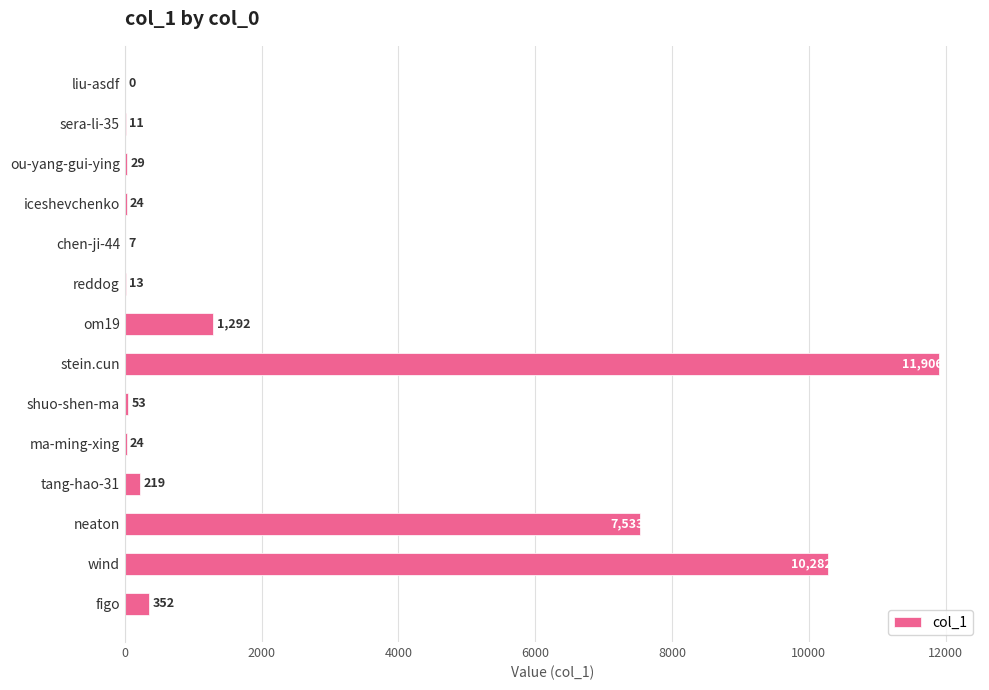

True or false: the data shows 219 at tang-hao-31.

True